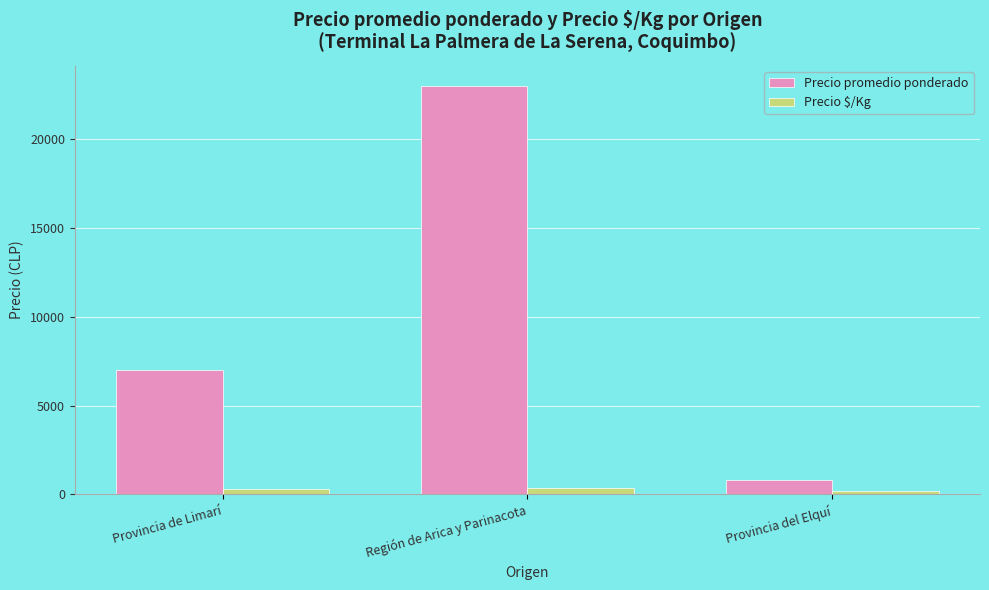

What is the average value of the Precio promedio ponderado series?

10255